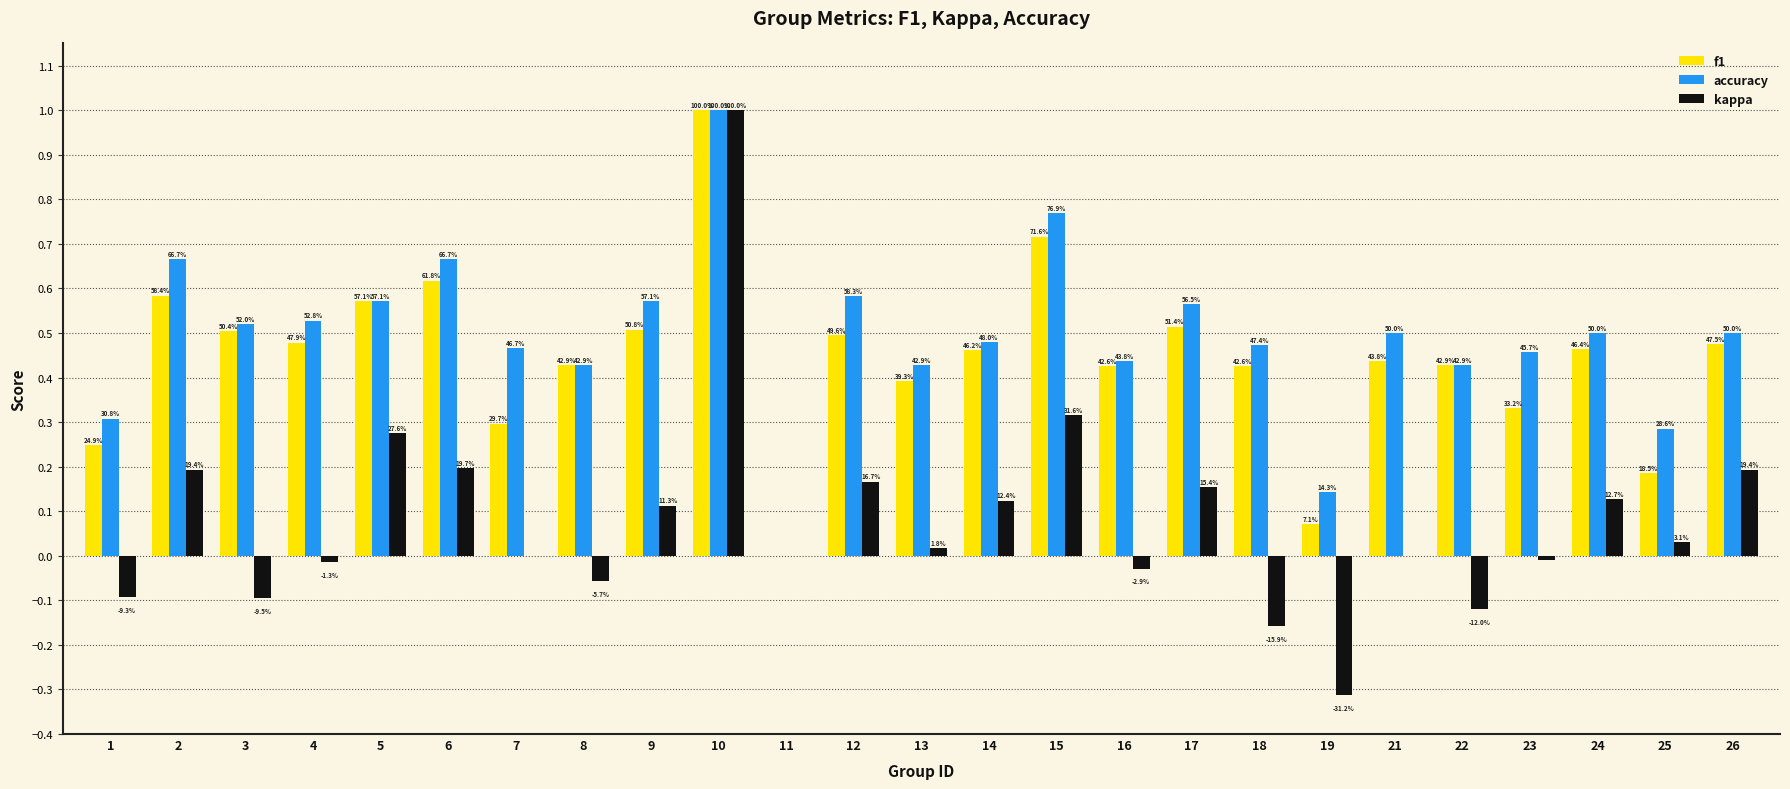

What is the value of the kappa bar at the 18th from the left?

-0.2